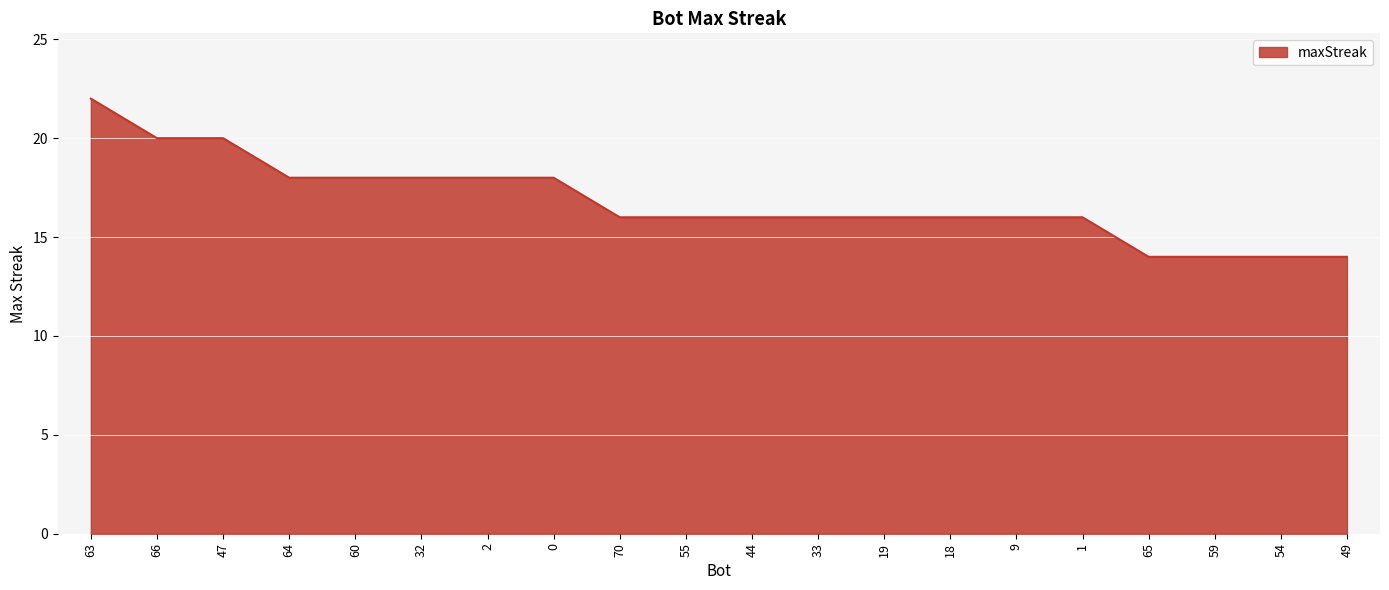

Reading left to right, list all the values displayed in this chart.

63=22	66=20	47=20	64=18	60=18	32=18	2=18	0=18	70=16	55=16	44=16	33=16	19=16	18=16	9=16	1=16	65=14	59=14	54=14	49=14